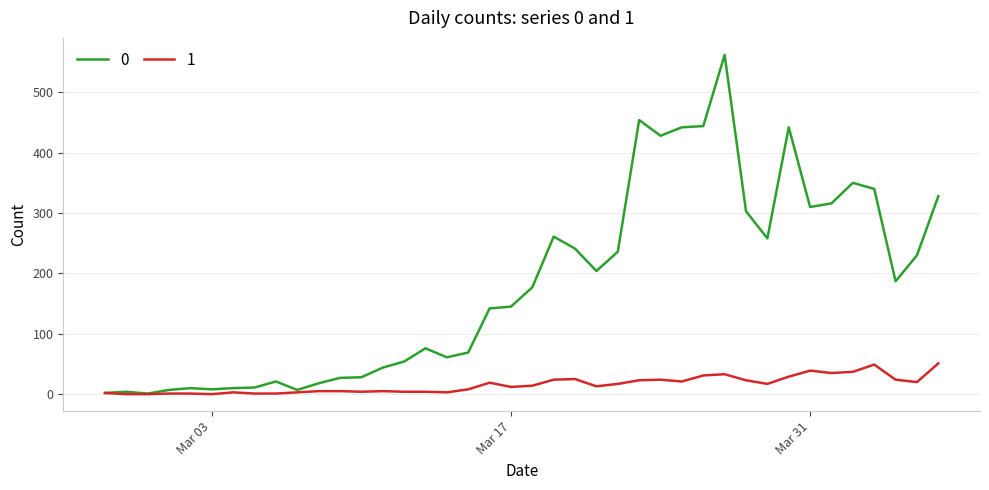

At how many categories does at least one series exceed 199?

18